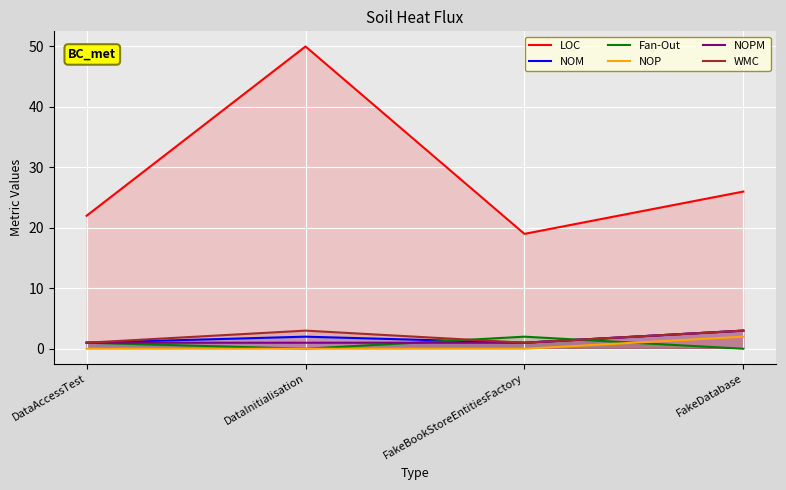

At which category is the sum across all series the highest?

DataInitialisation